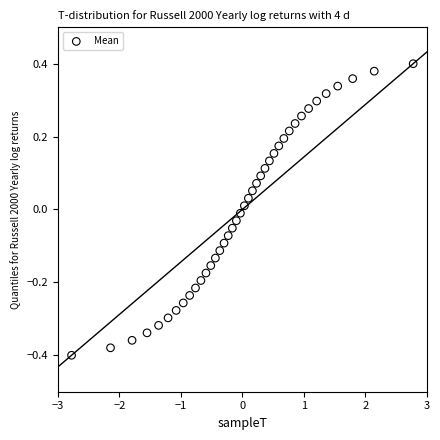

What is the range of Y values (max minus min)?

0.8